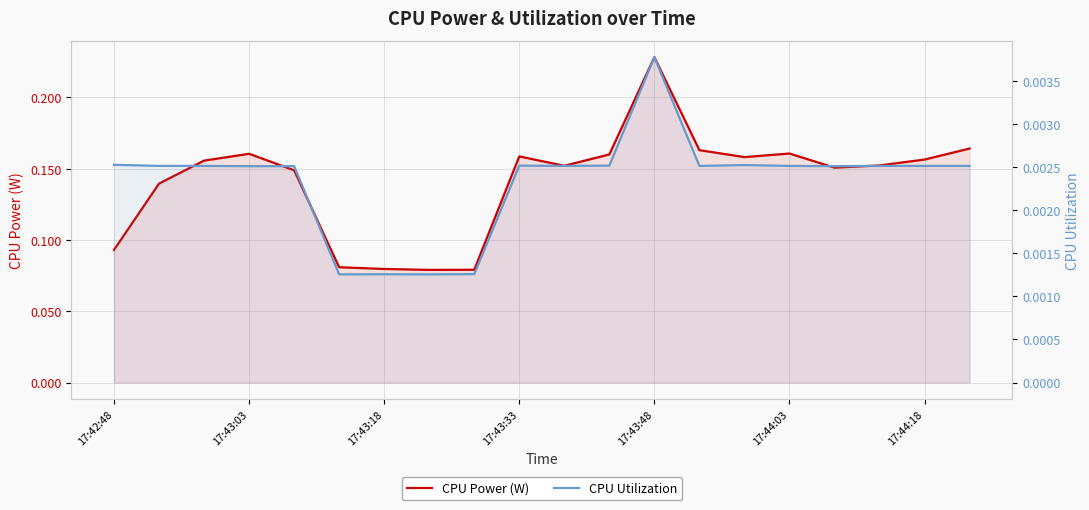

Count the CPU Power (W) values in the range 0 to 1.

20